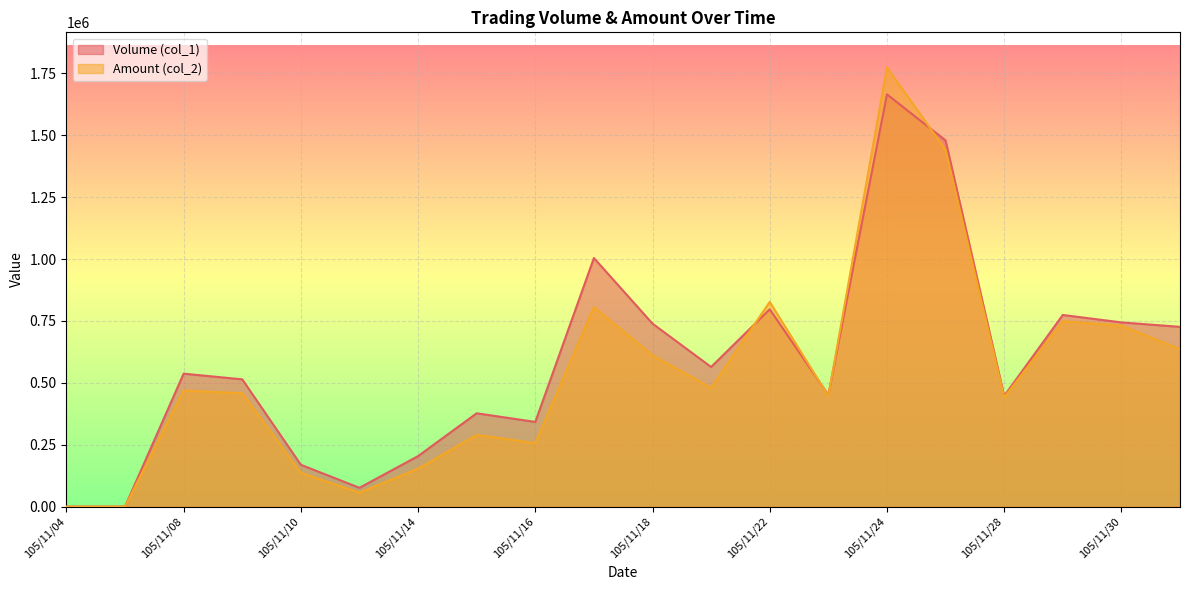

The value of Amount (col_2) at 105/11/14 is 259660. True or false?

False